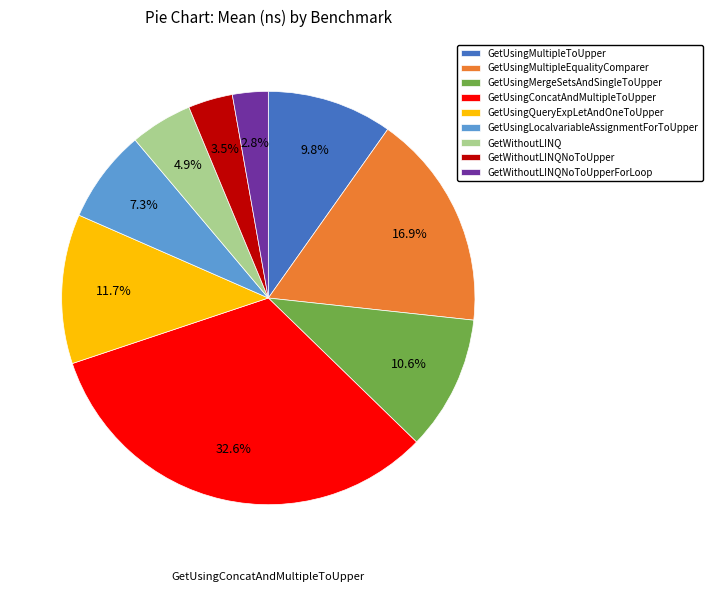

What percentage is the GetUsingConcatAndMultipleToUpper slice, to the nearest percent?

33%